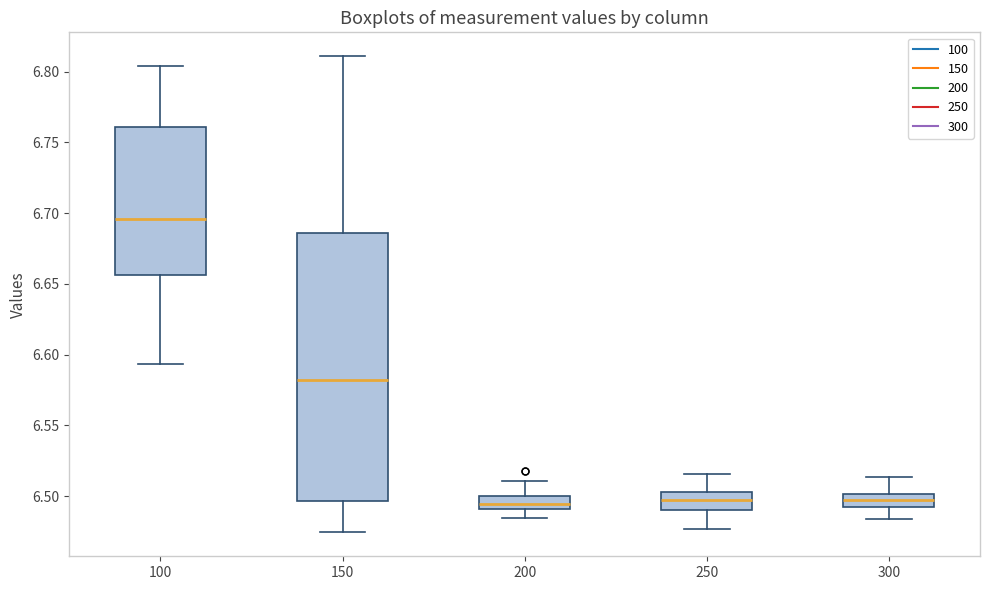

Where does the upper whisker of the box at x = 200 end on the y-axis? The values are not printed on the chart, so give them approximately, as read against the axis.

6.510